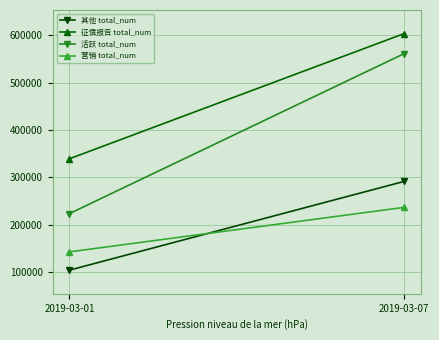

How many 征信报告 total_num values are between 339466 and 603543?

2